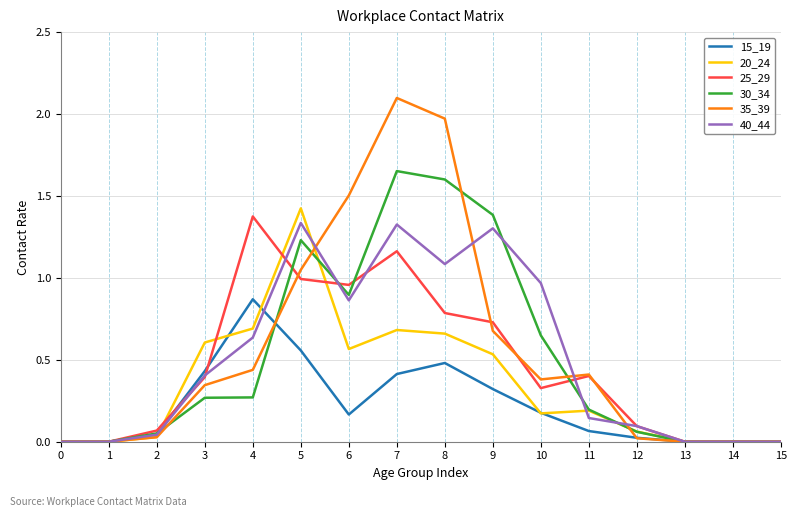

What is the sum of all 25_29 values?

7.3